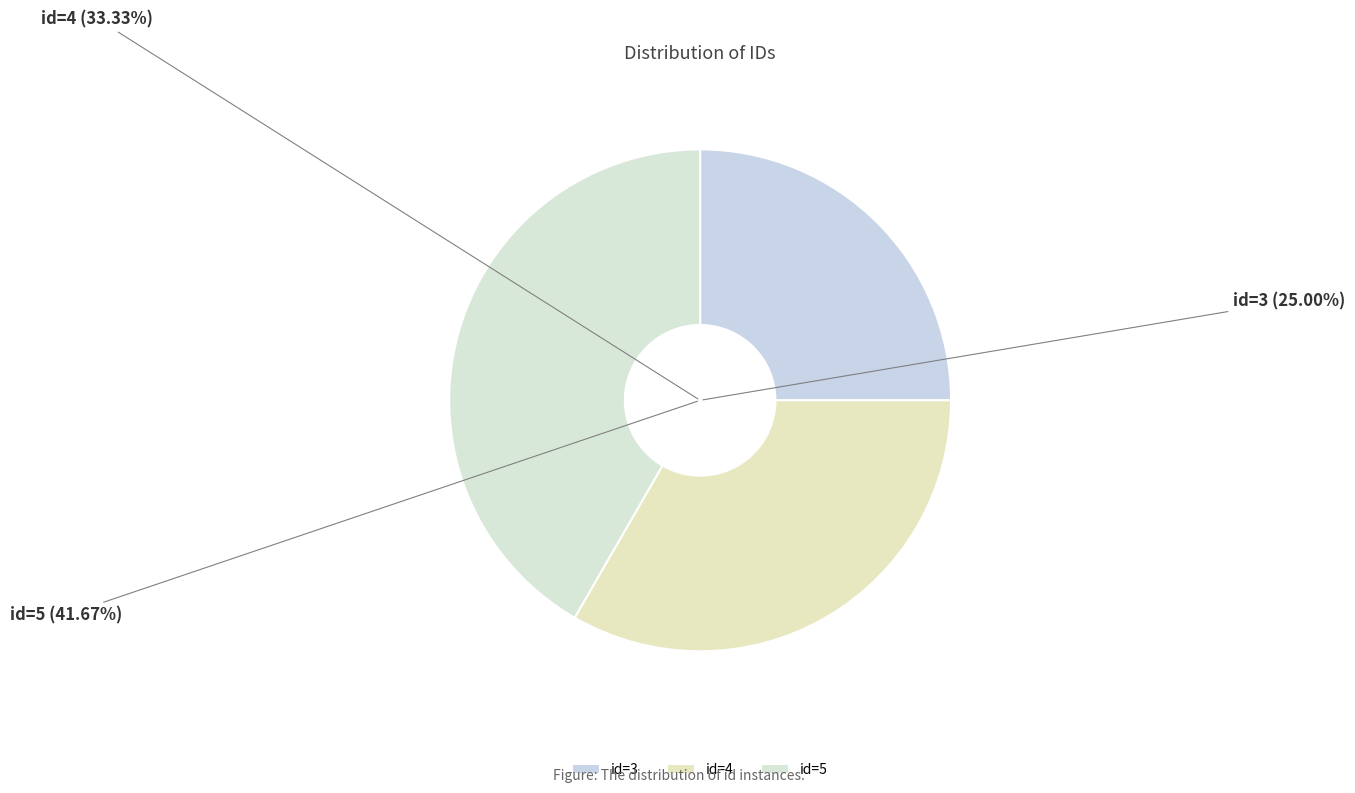

Rank the categories by value from lowest to highest.

id=3, id=4, id=5